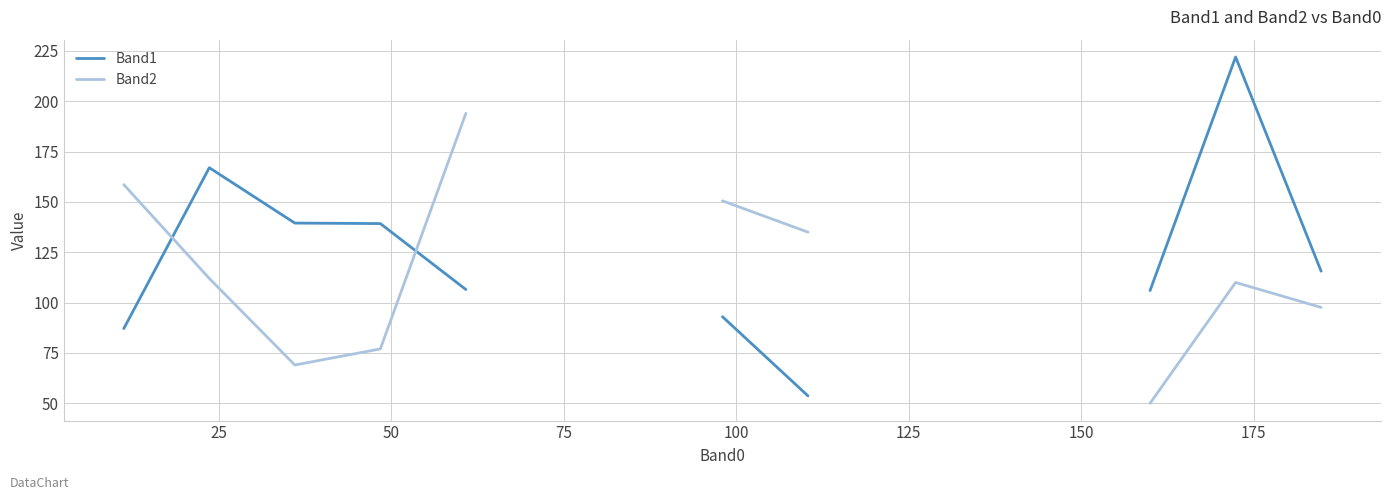

What are all the series names shown in the legend?

Band1, Band2